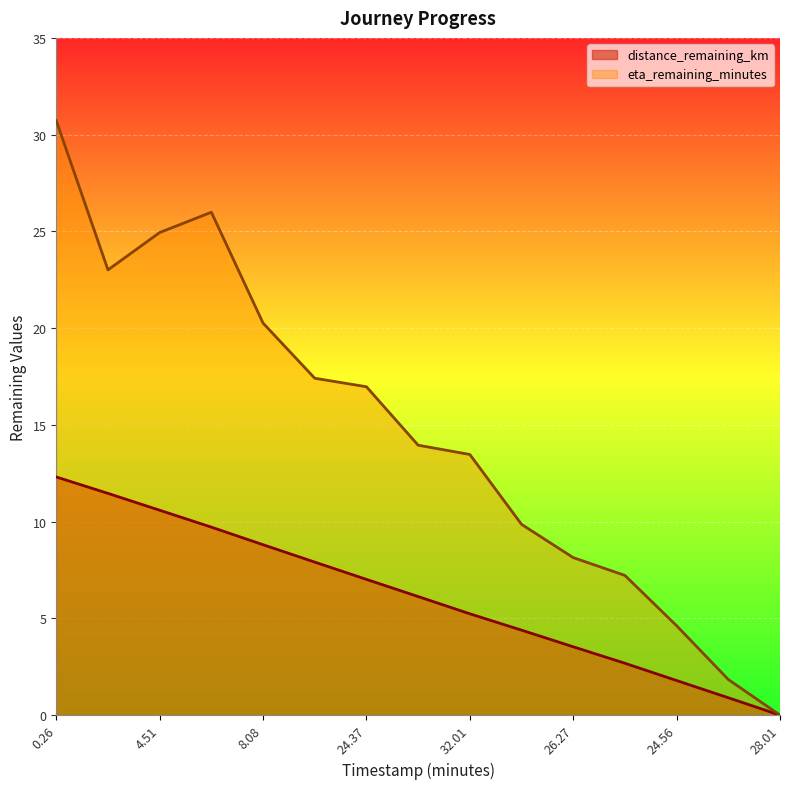

Which label corresponds to the smallest value in the chart?

28.01